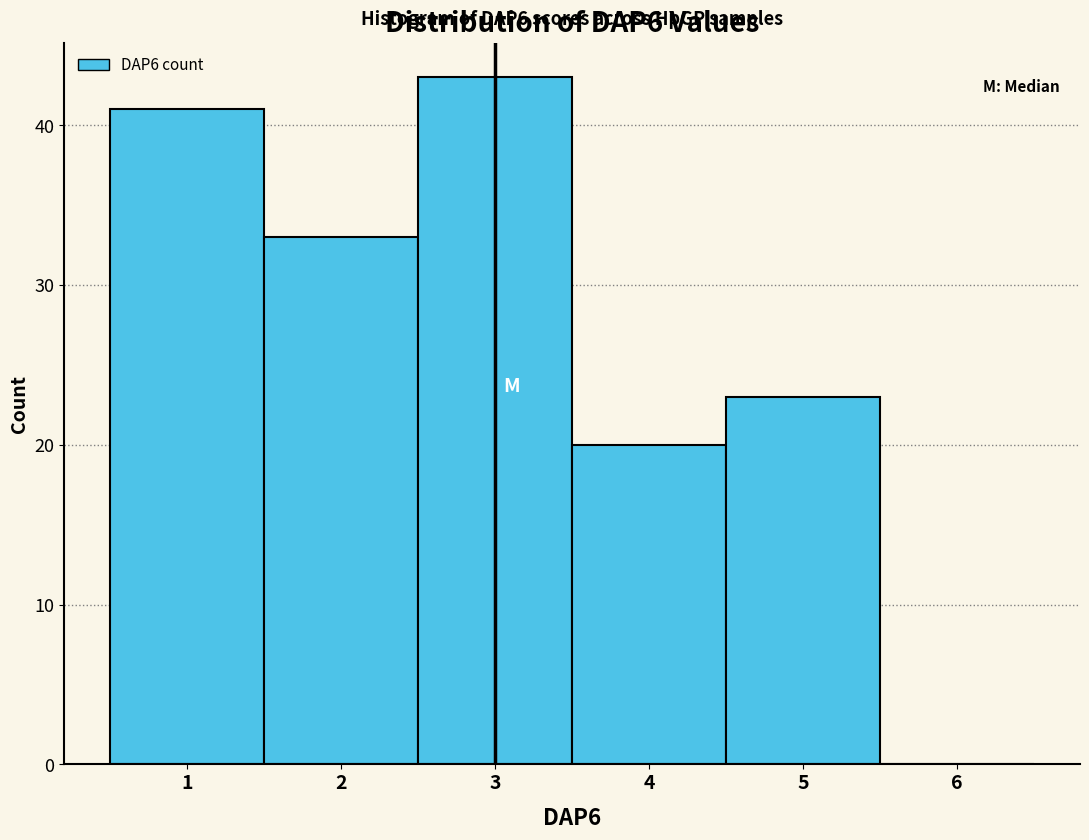

Which range on the x-axis has the tallest bar?

2.5 to 3.5